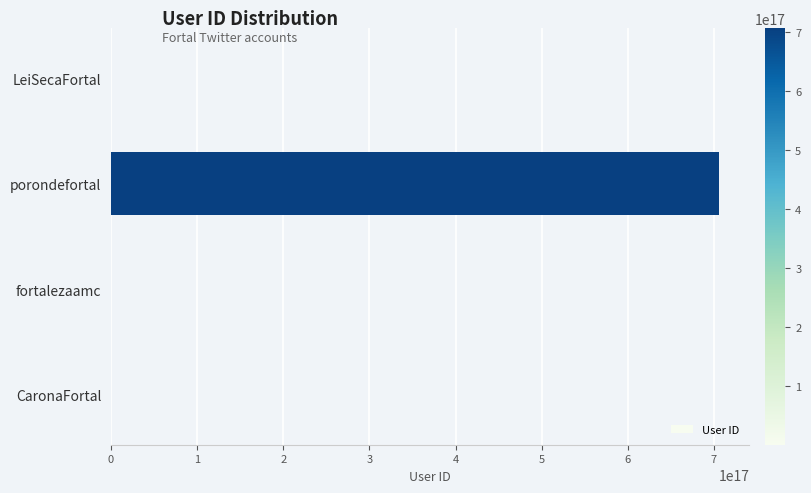

Which has a higher value, porondefortal or CaronaFortal?

porondefortal